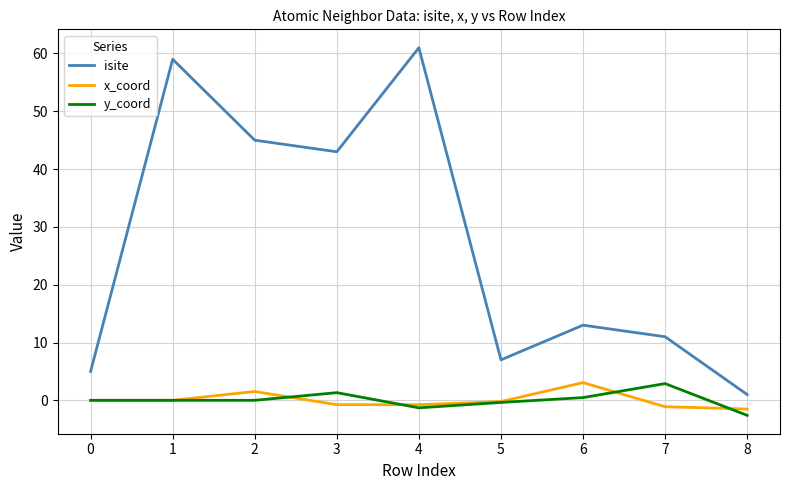

What is the difference between the x_coord values at 4 and 5?

0.5